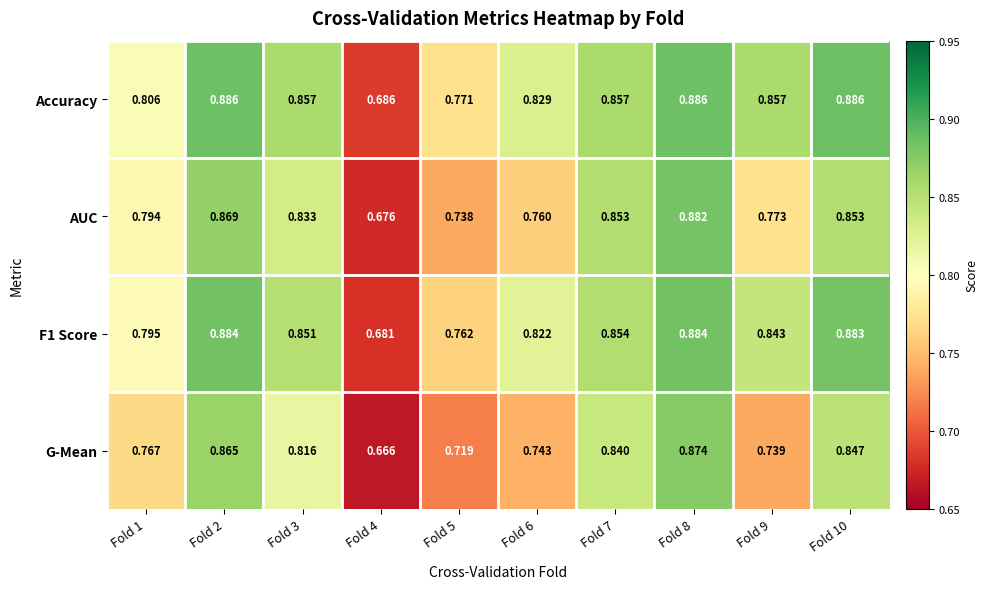

Which series has the largest range (max minus min)?

G-Mean